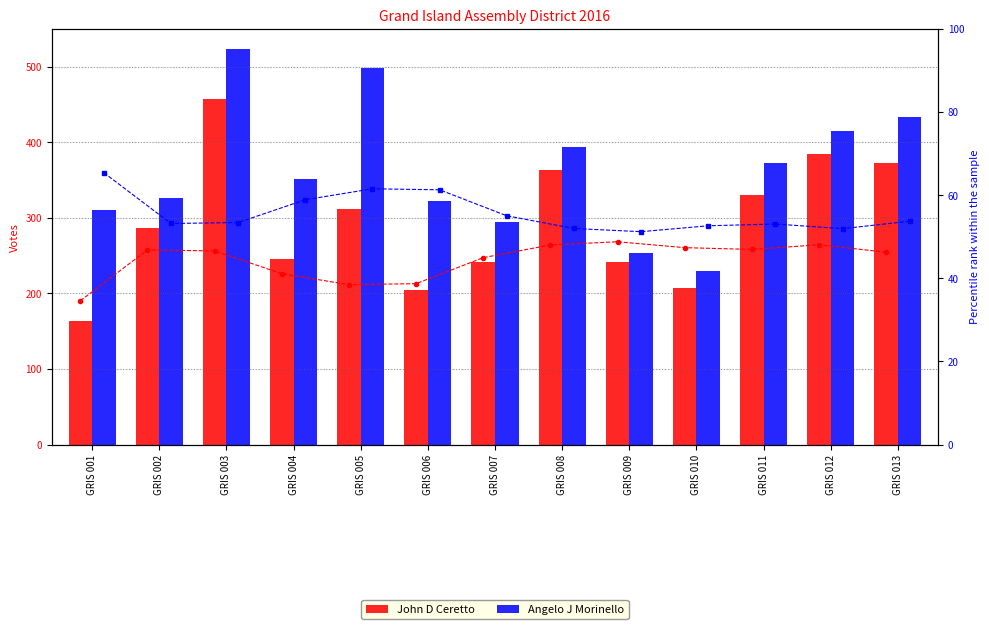

Between GRIS 002 and GRIS 004, which series saw the biggest shift?

John D Ceretto